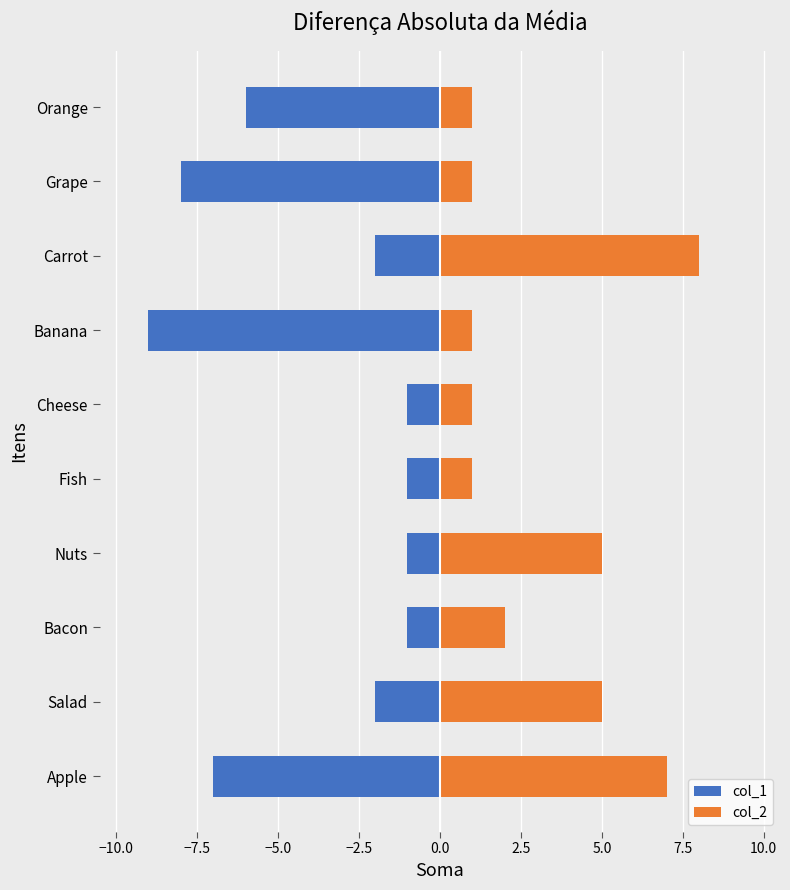

How many bars are there in total?

20